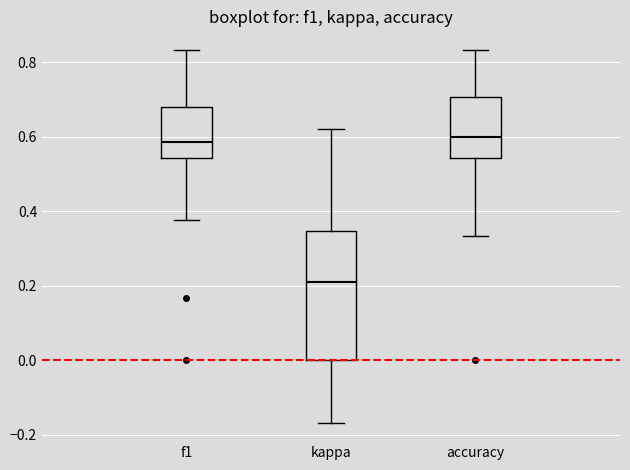

Reading left to right, read every box against the y-axis: the position of its median line, the range the box covers, and the ends of its whiskers. The values are not printed on the chart, so give them approximately, as read against the axis.

f1: median 0.58, box 0.54 to 0.68, whiskers 0.38 to 0.84
kappa: median 0.22, box 0.00 to 0.34, whiskers -0.16 to 0.62
accuracy: median 0.60, box 0.54 to 0.70, whiskers 0.34 to 0.84